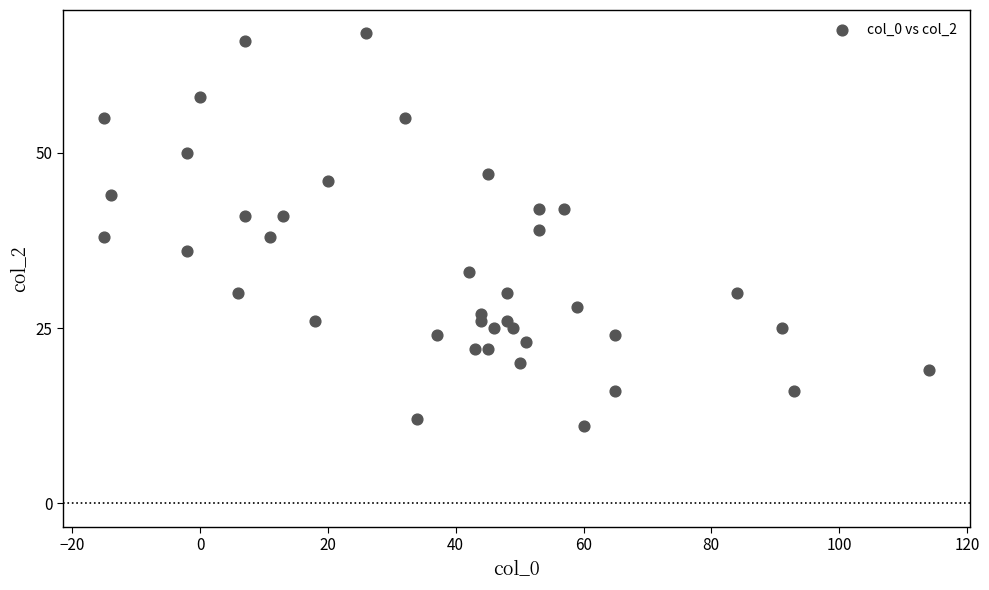

What is the range of X values (max minus min)?

129